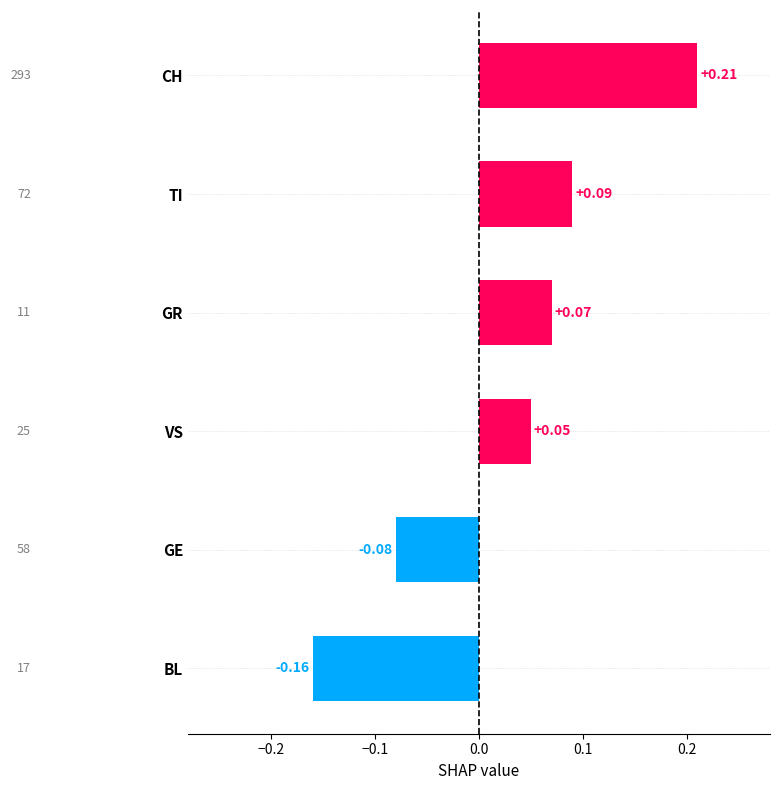

Rank the categories by value from highest to lowest.

CH, TI, GR, VS, GE, BL